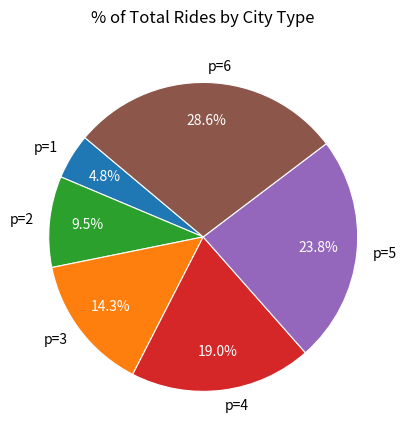

The p=4 slice represents 19% of the pie. True or false?

True